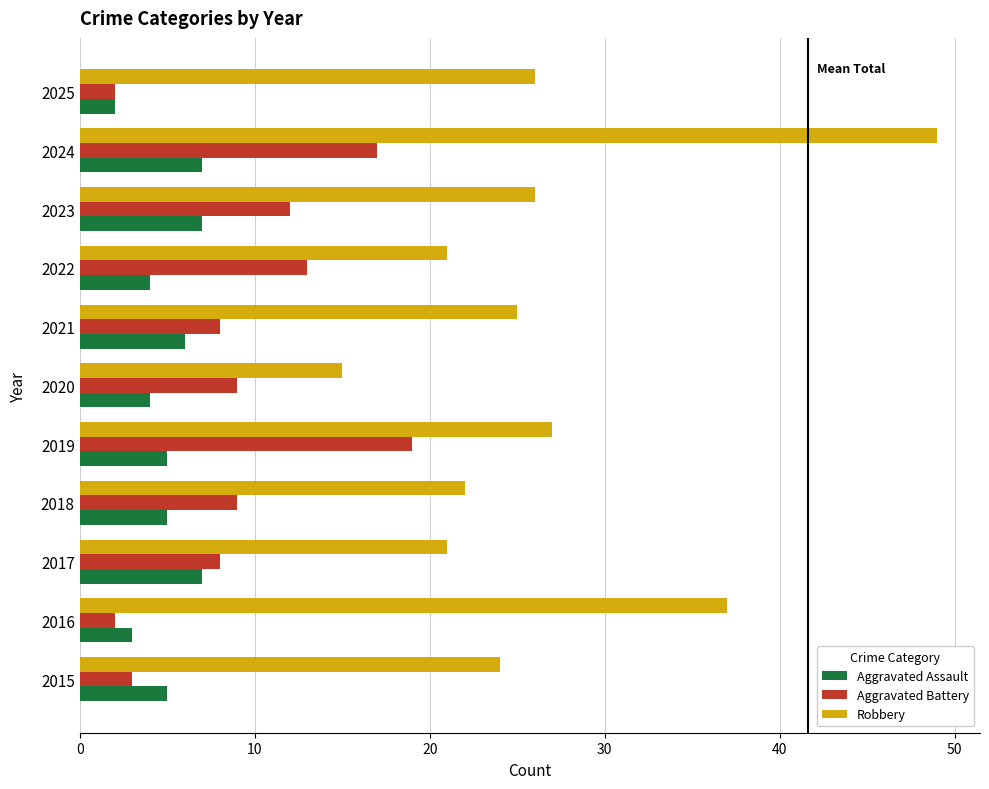

Rank the series by their maximum value, from highest to lowest.

Robbery, Aggravated Battery, Aggravated Assault